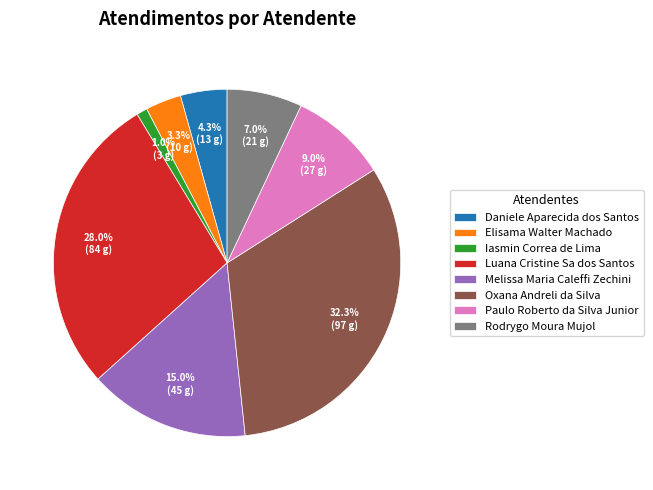

Which category has the smallest portion of the pie?

Iasmin Correa de Lima